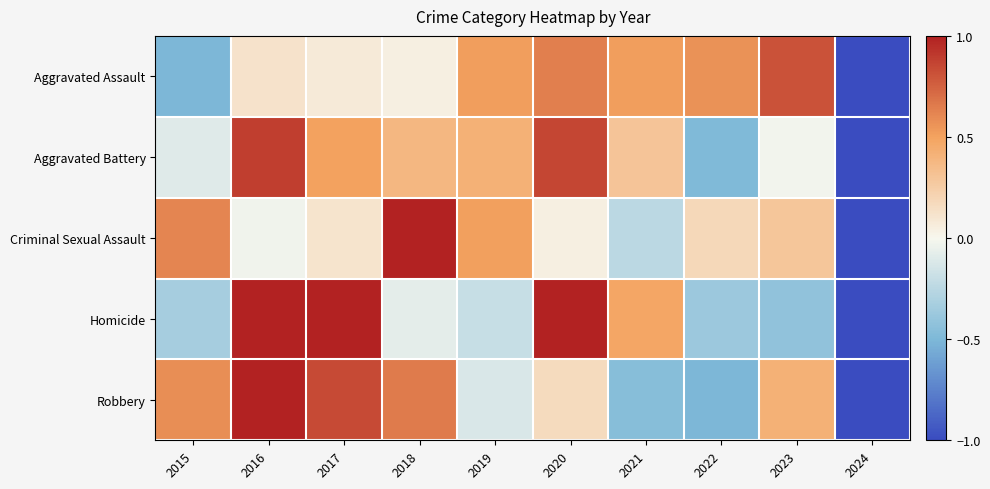

How many data points does each series have?

10